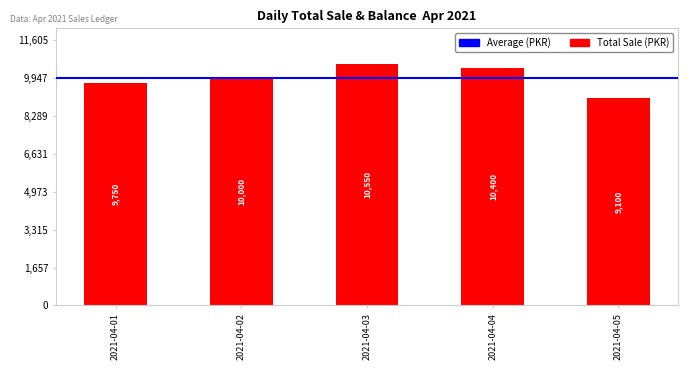

What is the smallest value displayed?

9100